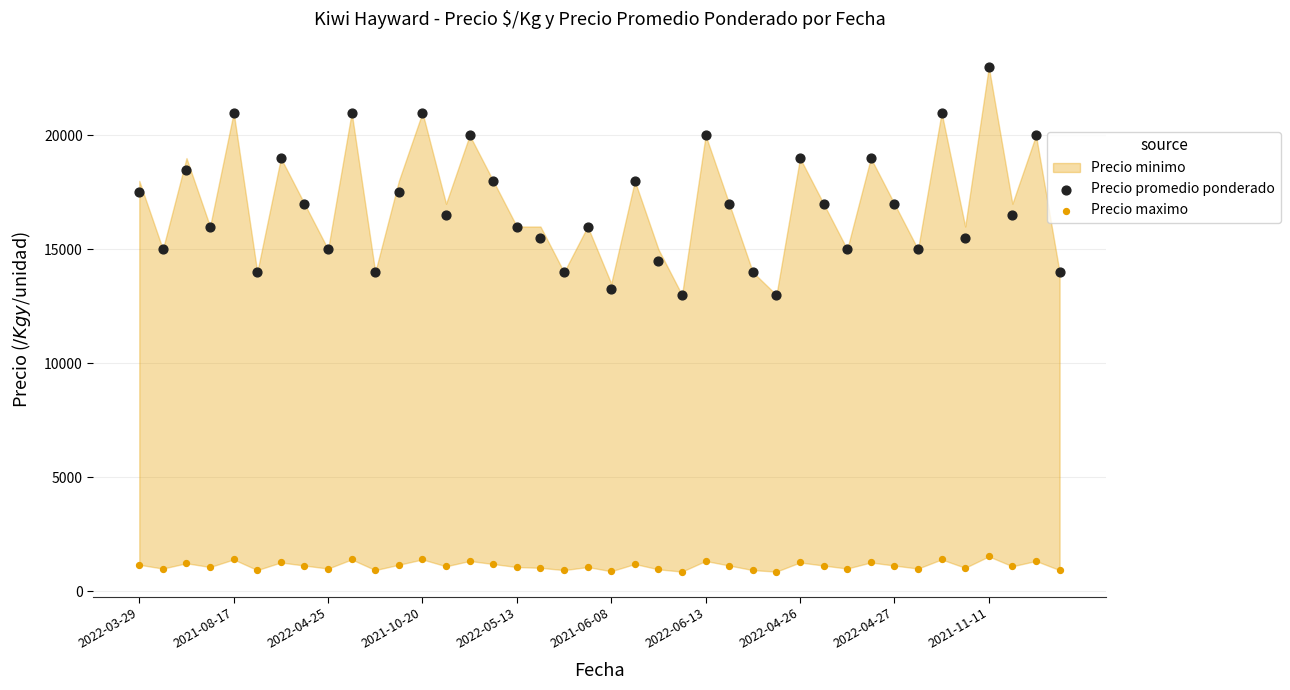

Which series reaches the maximum Y coordinate?

Precio promedio ponderado